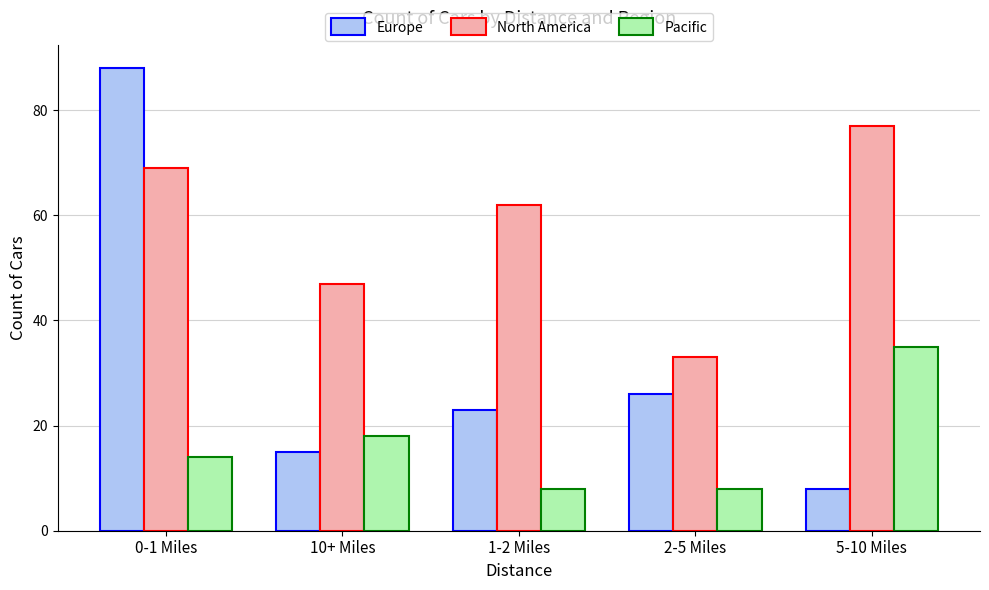

Is the value of Europe at 2-5 Miles greater than the value of North America at 1-2 Miles?

No